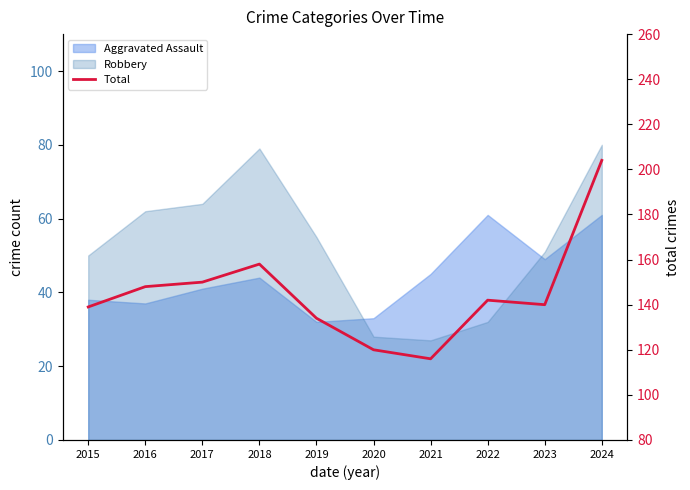

True or false: there are more than 2 points higher than both neighbors.

False